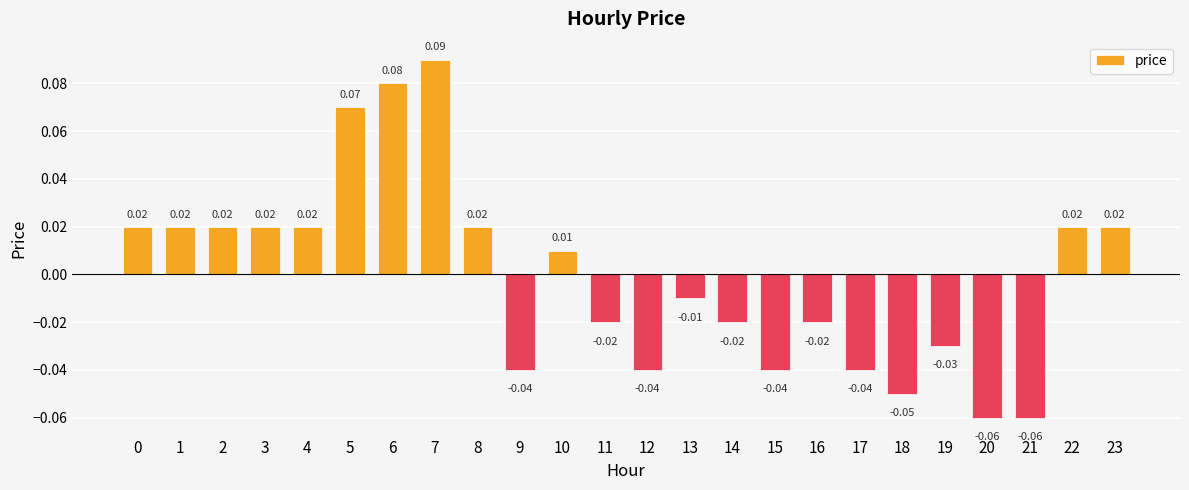

At which category does the chart reach its peak across all series?

7